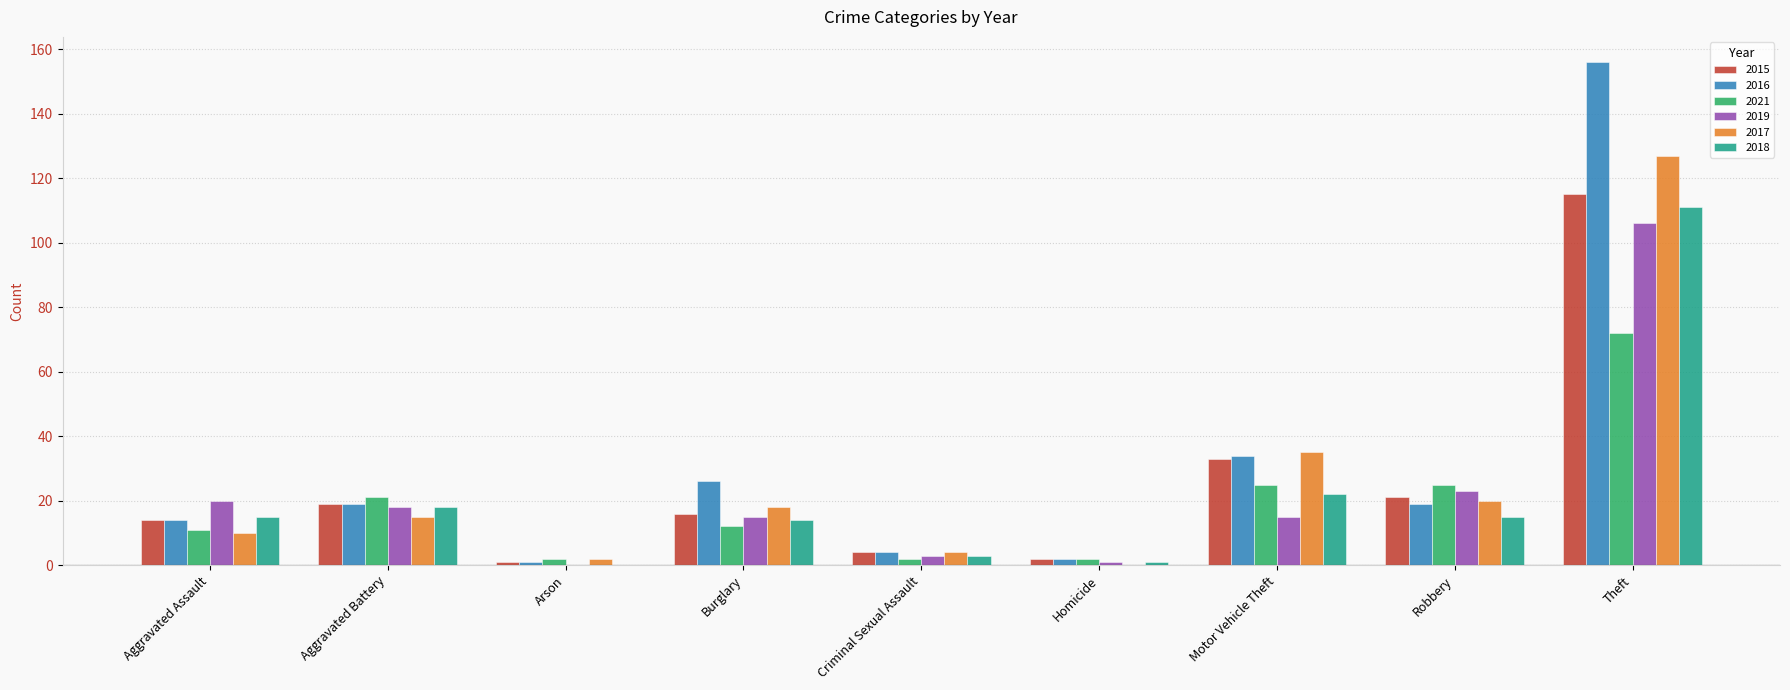

Is it true that 2016 equals 7 at Aggravated Assault?

False